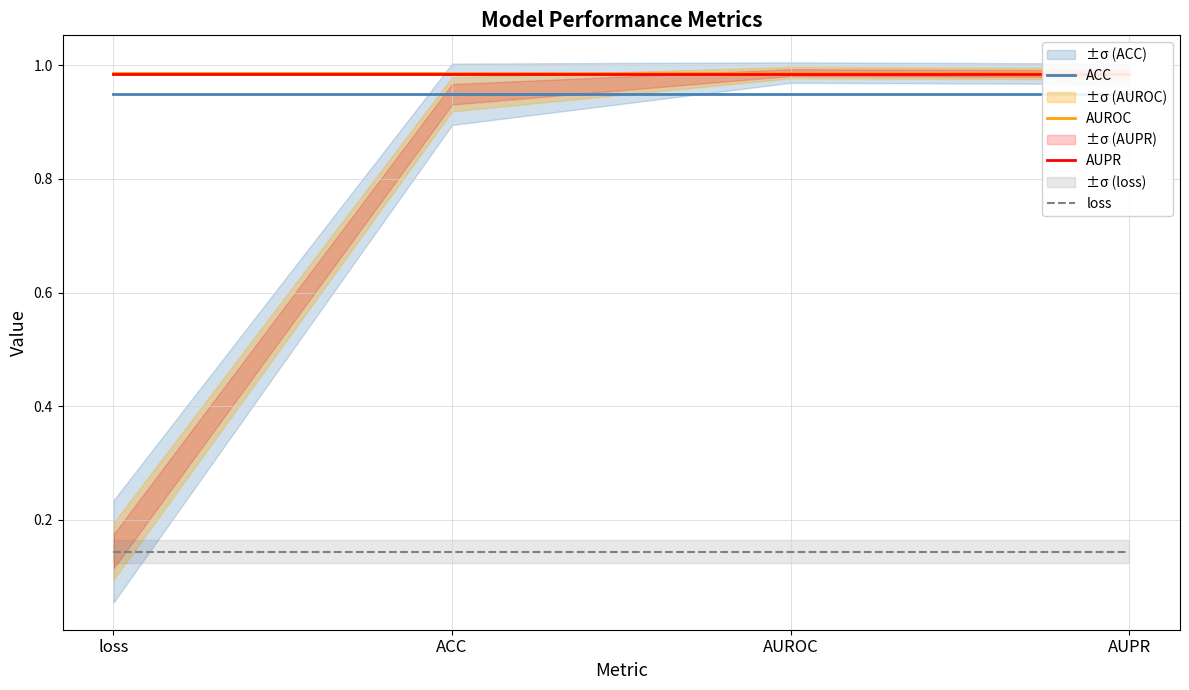

What value does the AUROC series have at AUROC?

1.0